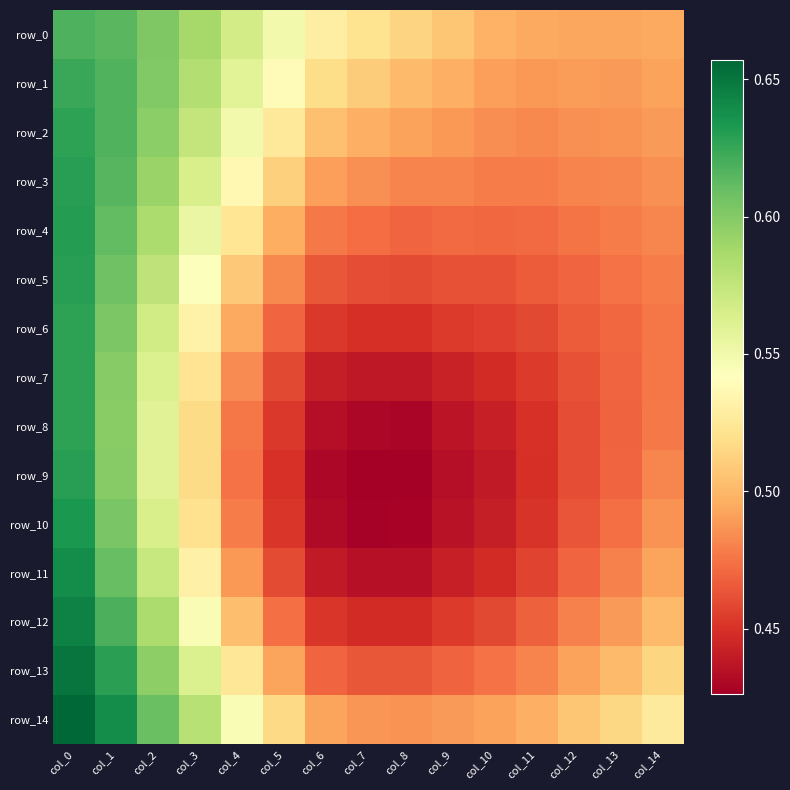

What is the approximate value of row_5 at col_3?

0.5